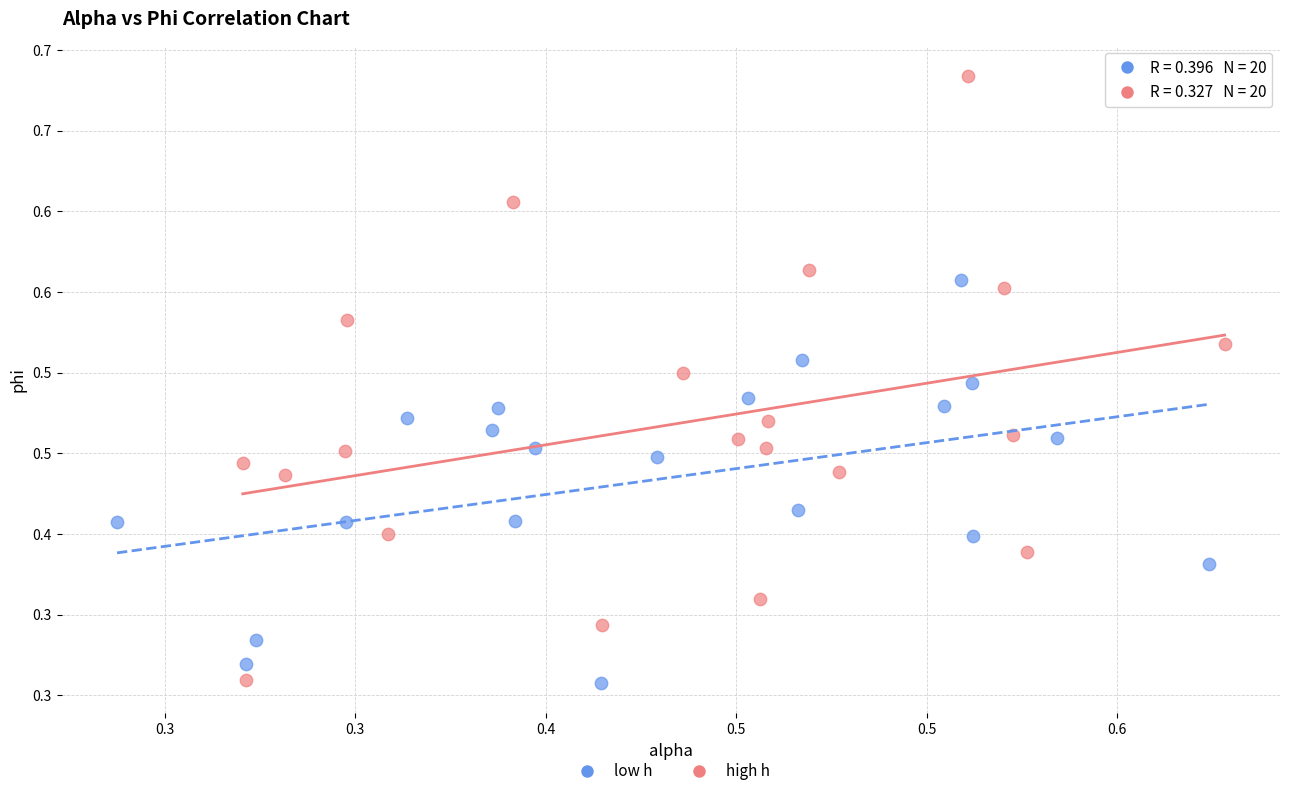

Which series reaches the maximum Y coordinate?

high h